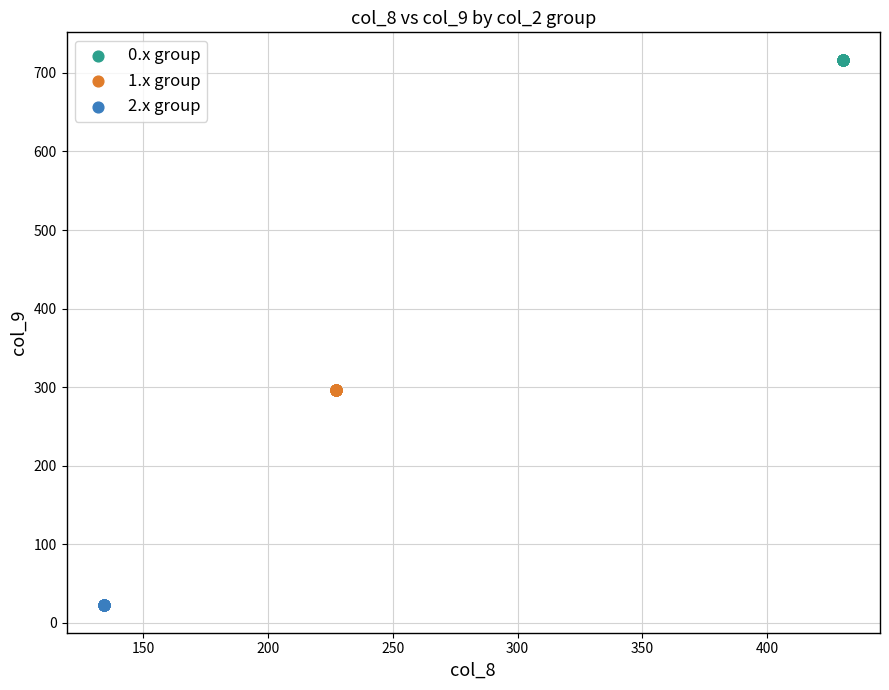

Which series reaches the minimum Y coordinate?

2.x group